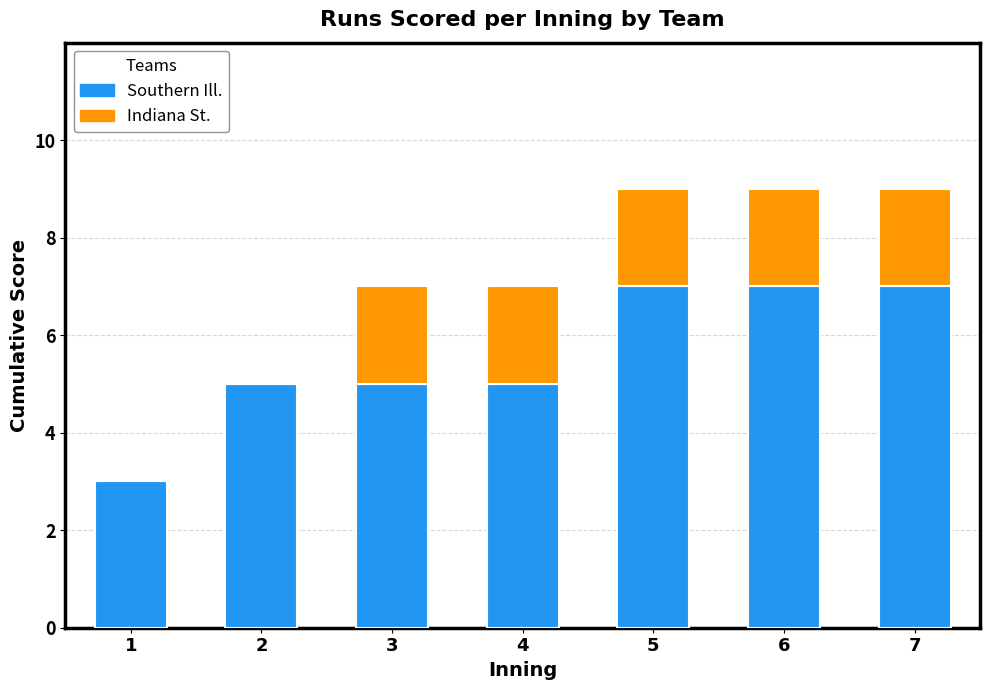

The Southern Ill. series shows 8 at 2. True or false?

False